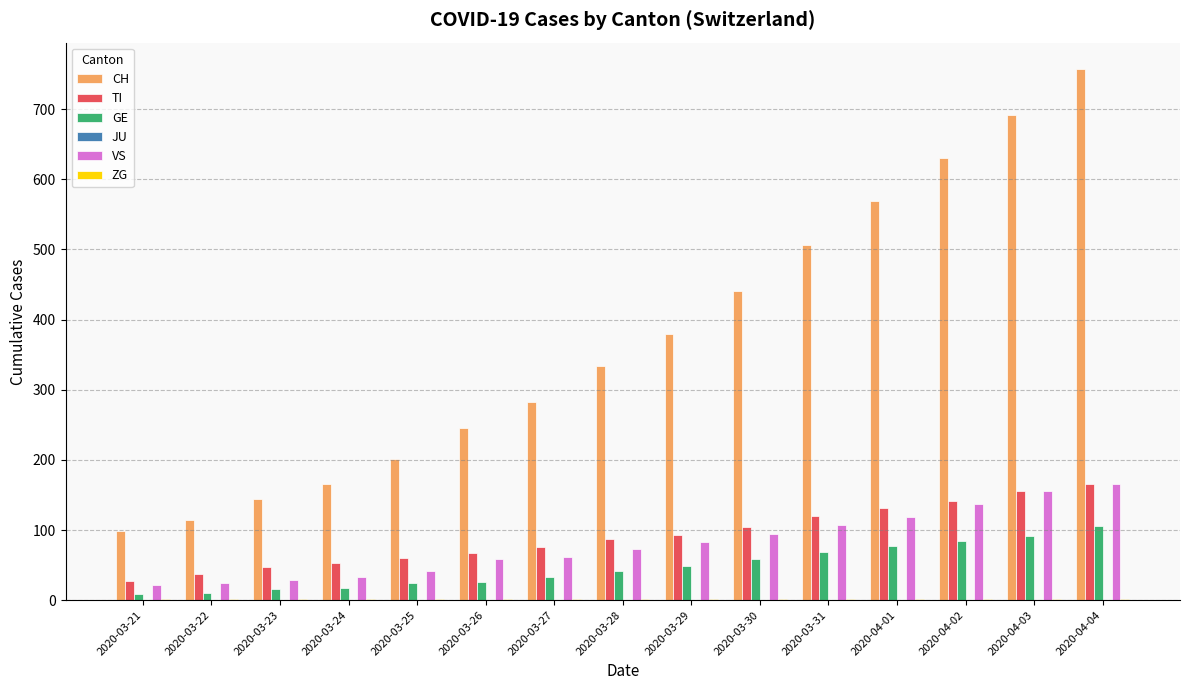

What is the sum of all VS values?

1203